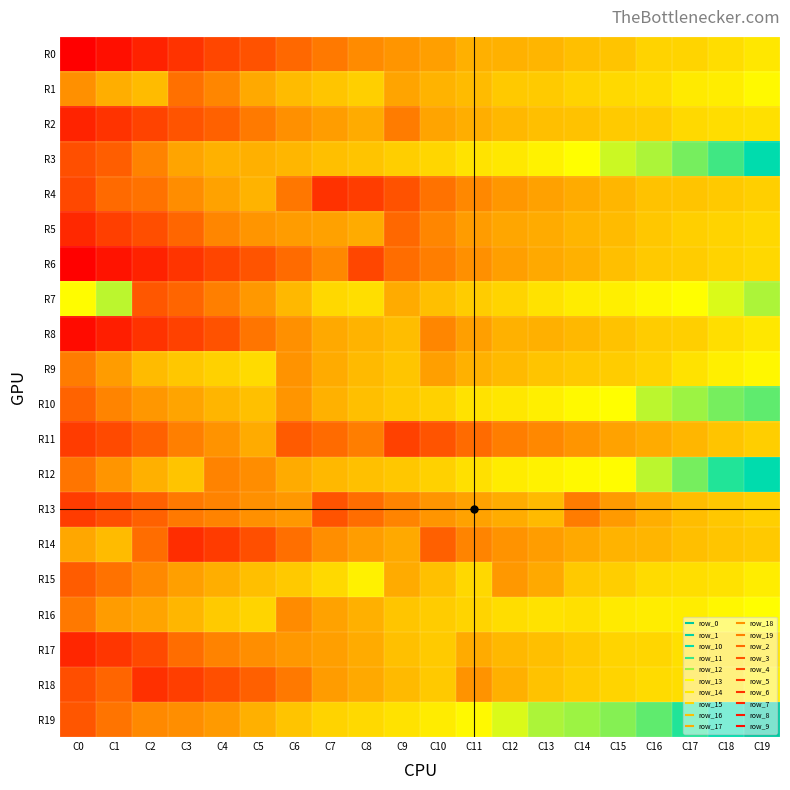

At which category is the sum across all series the highest?

C0